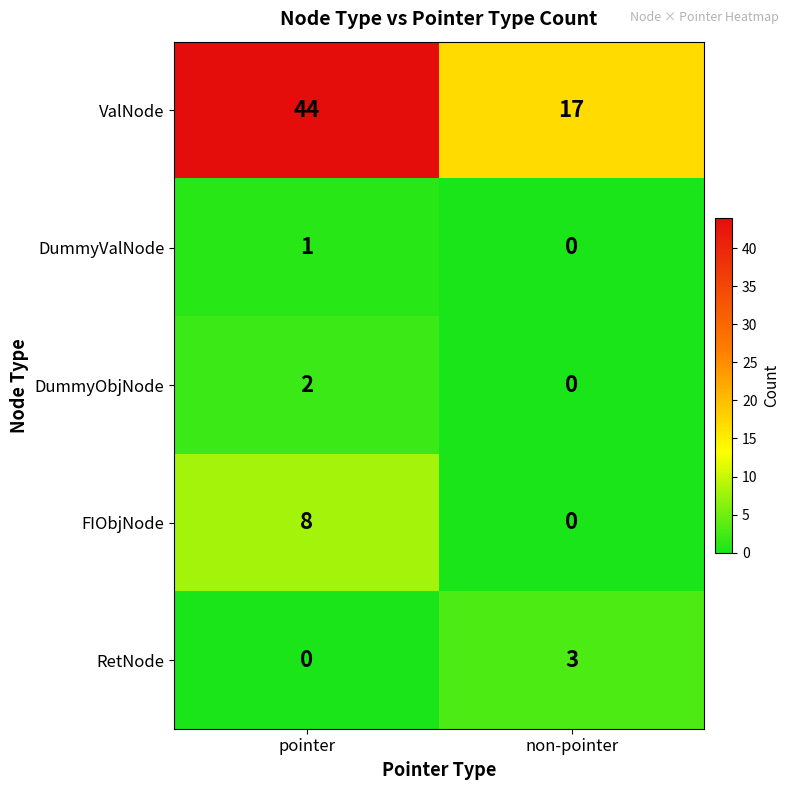

At which label is RetNode closest to 1?

pointer